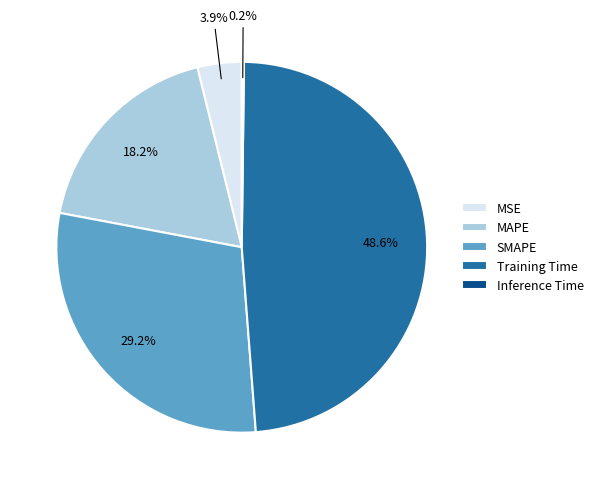

Combined, what portion of the pie is MAPE and SMAPE?

47.4%